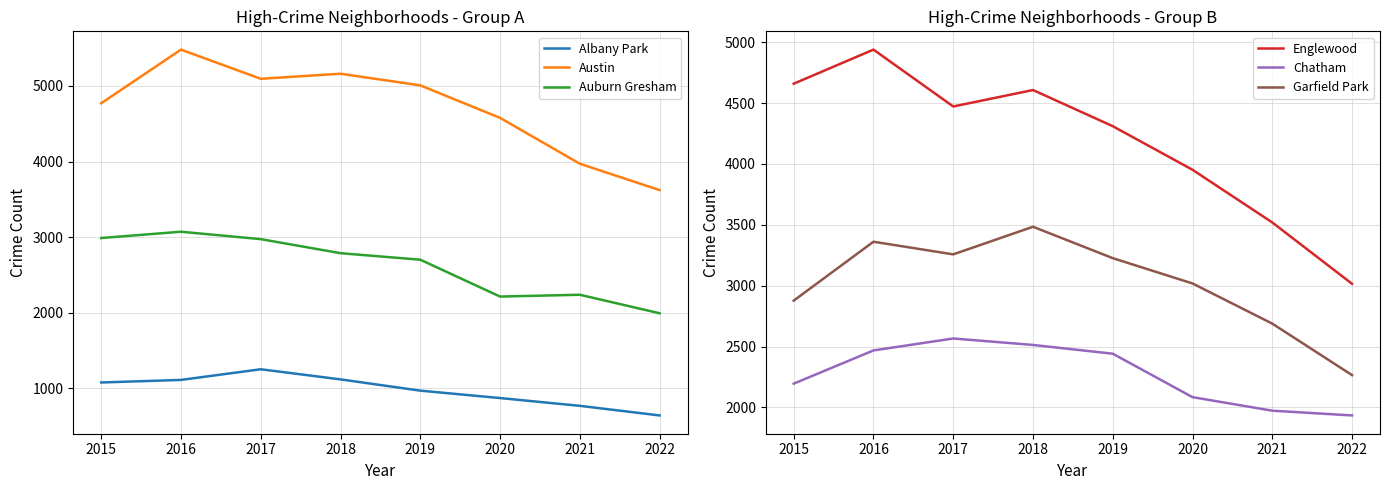

In Englewood, how many points are lower than both neighbors (excluding endpoints)?

1